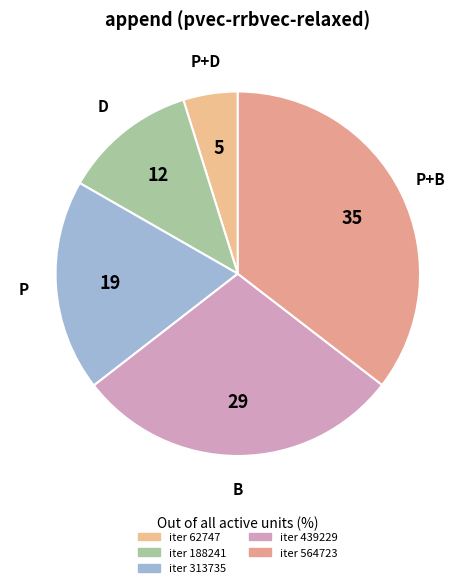

Does P+B represent more than half of the total?

No